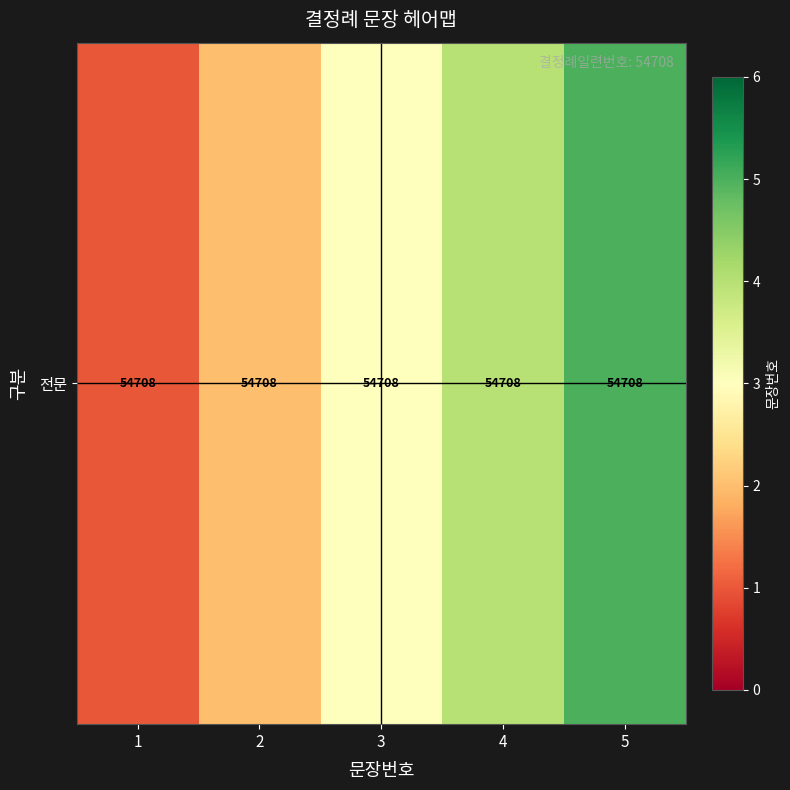

The chart shows a value of 5 at 3. True or false?

False